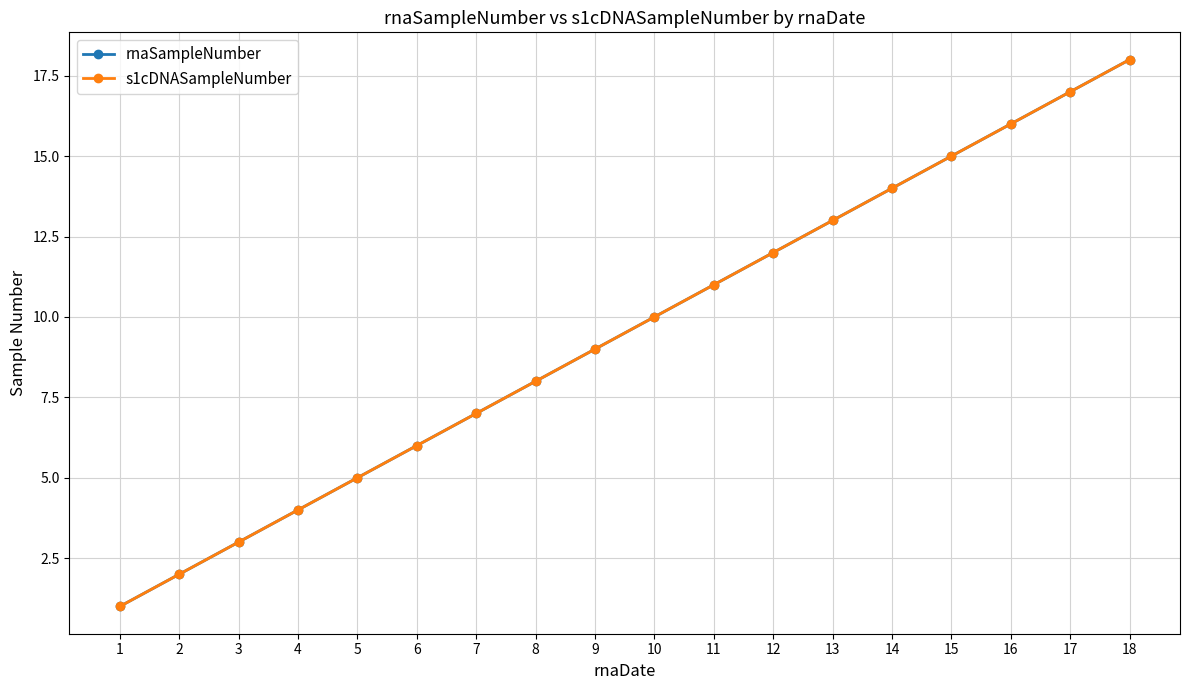

Which category has the highest value across all series?

18